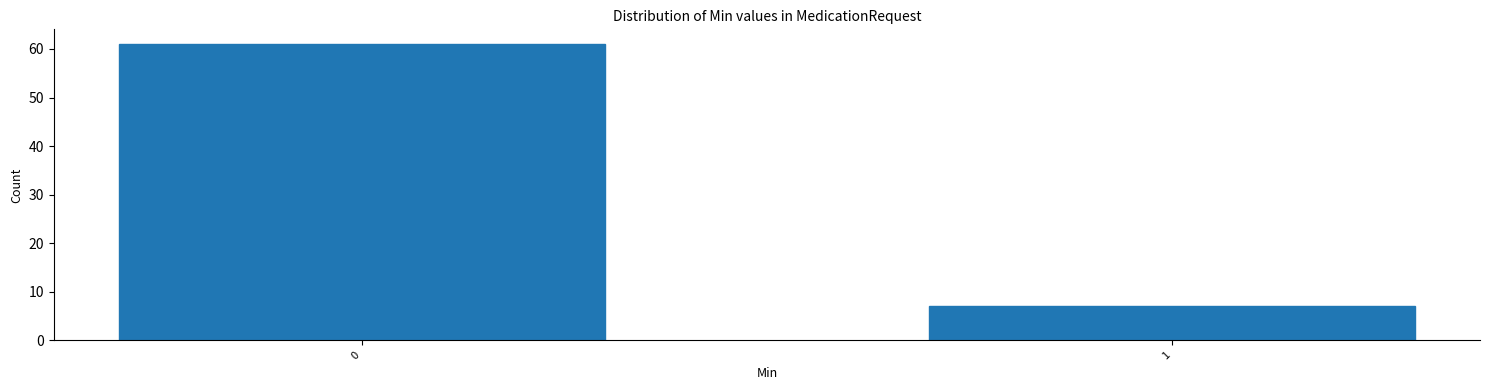

Reading left to right, list all the values displayed in this chart.

61	7